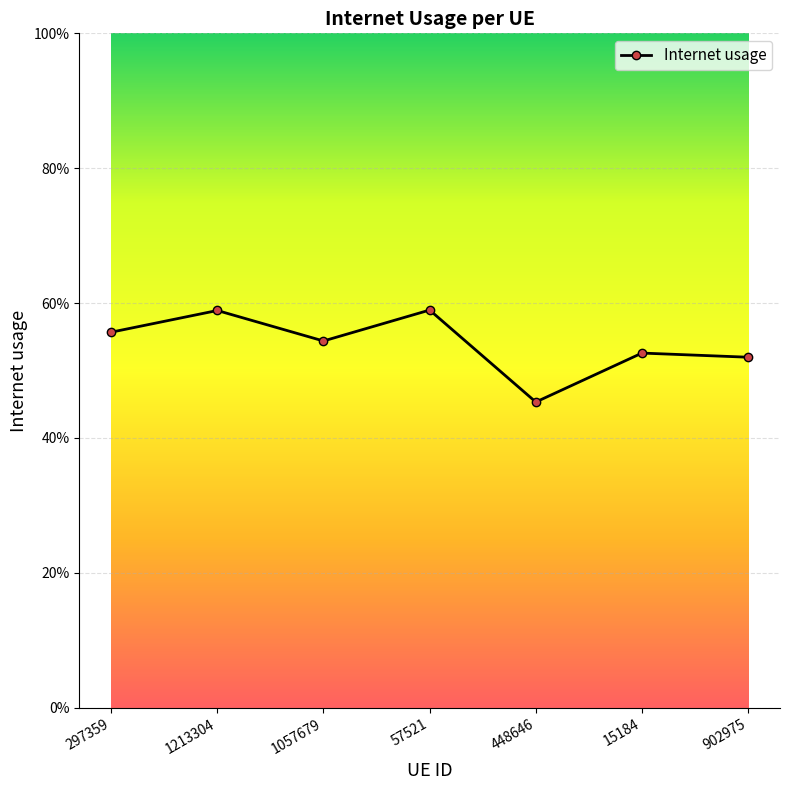

Reading right to left, what are all the values shown in this chart?

902975=0.5	15184=0.5	448646=0.5	57521=0.6	1057679=0.5	1213304=0.6	297359=0.6